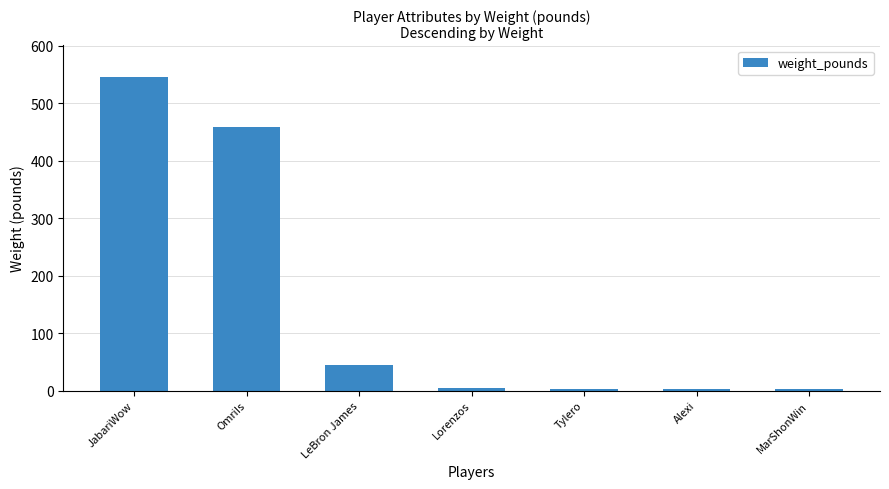

What is the sum of the values at Tylero and Lorenzos?

7